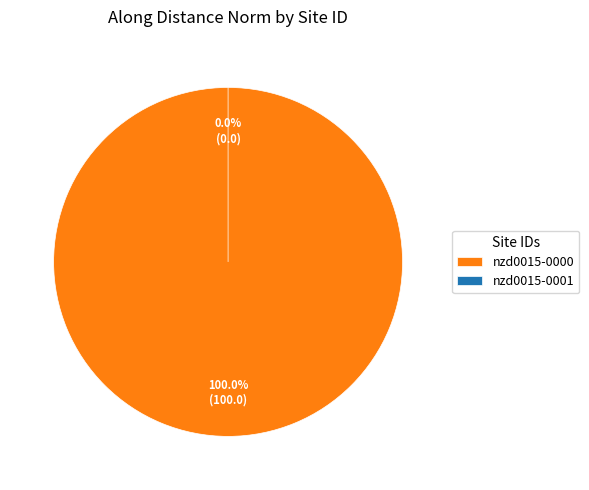

To the nearest percent, what portion does nzd0015-0000 represent?

100%